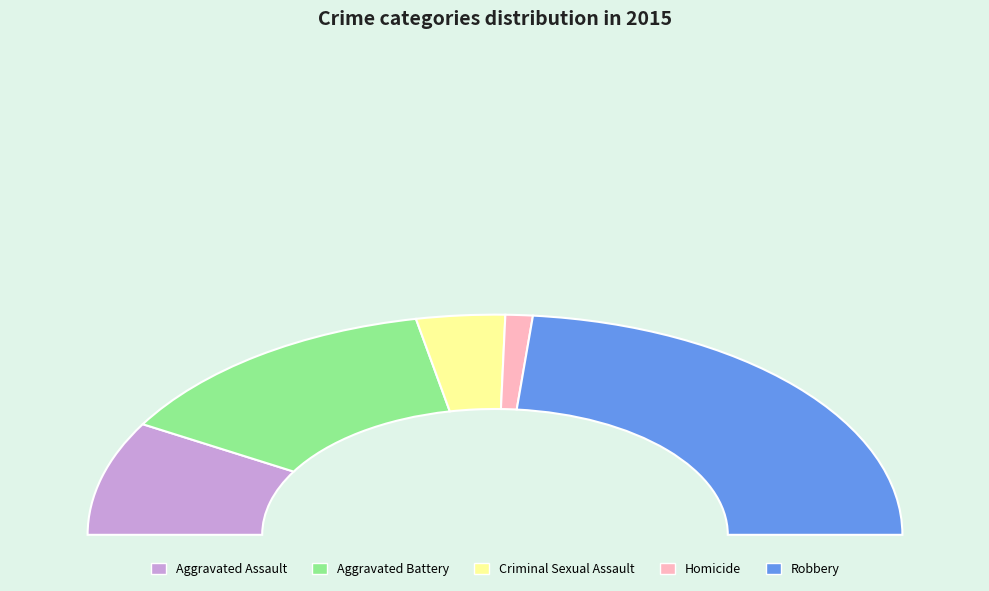

What percentage do Robbery and Aggravated Assault together represent?

63.8%